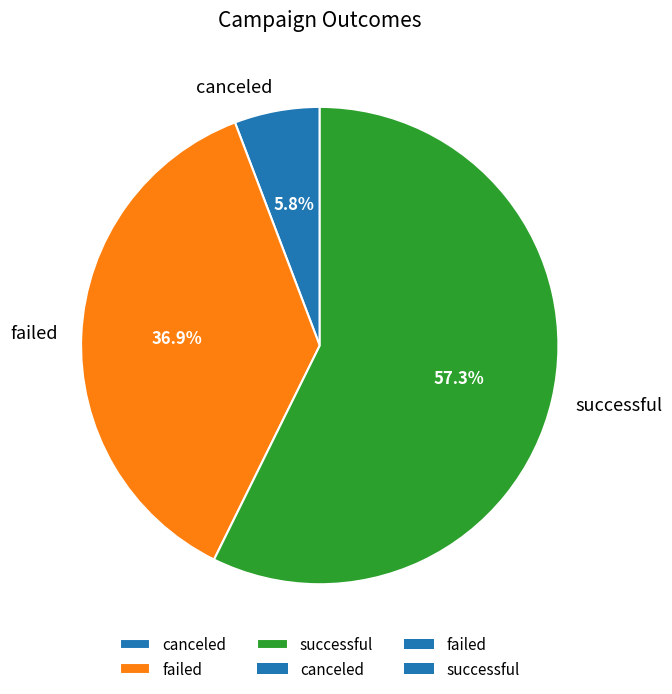

Do canceled and successful together represent more than half of the pie?

Yes